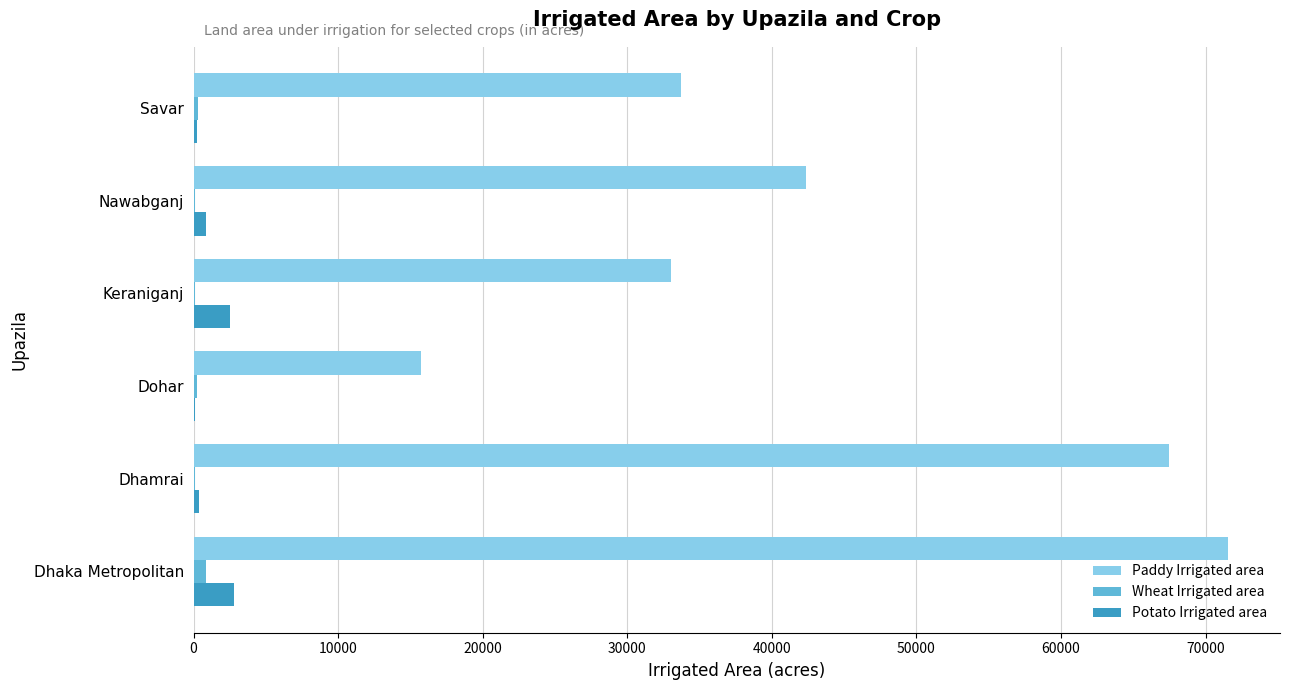

What is the greatest value displayed?

71566